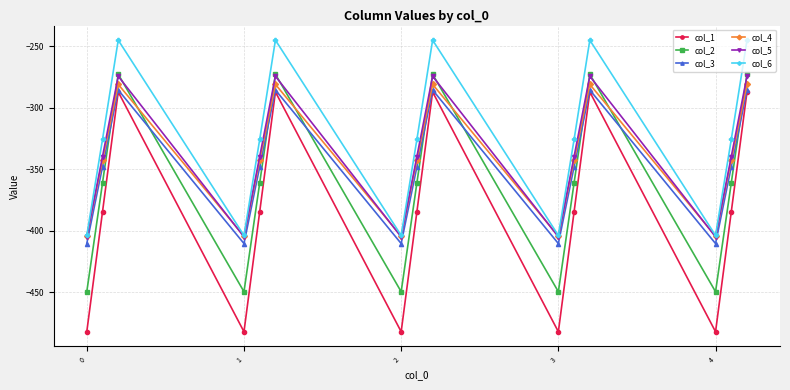

Which series has the largest range (max minus min)?

col_1